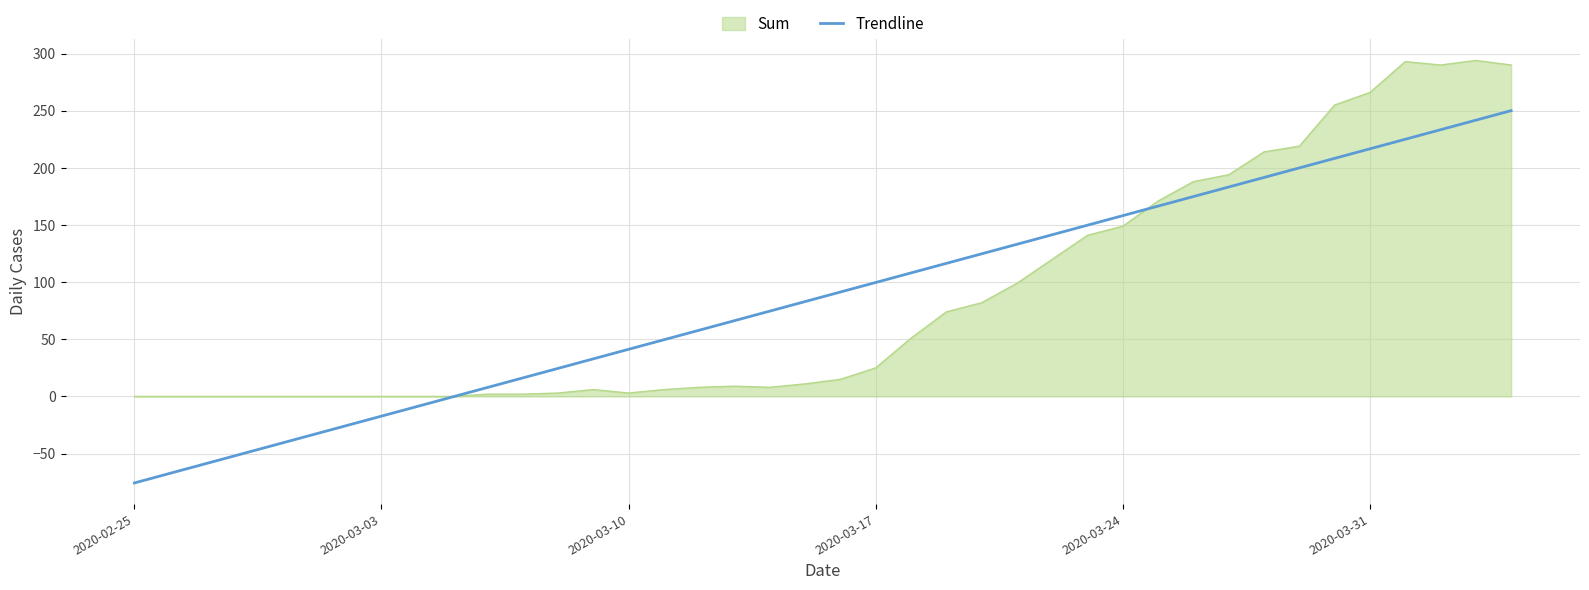

Which series has the largest range (max minus min)?

Trendline